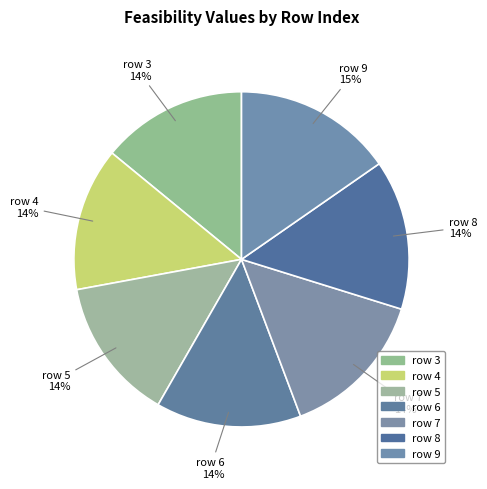

What is the largest slice in the pie chart?

9